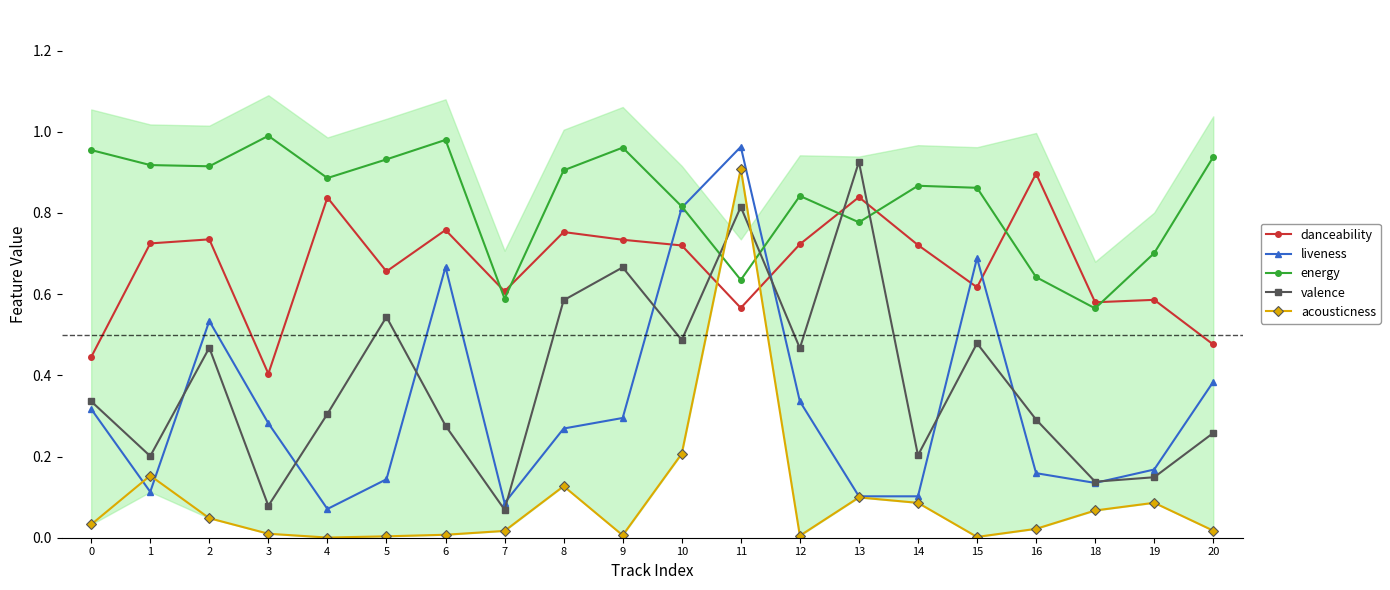

Which series ends up on top after the final intersection of liveness and valence?

liveness